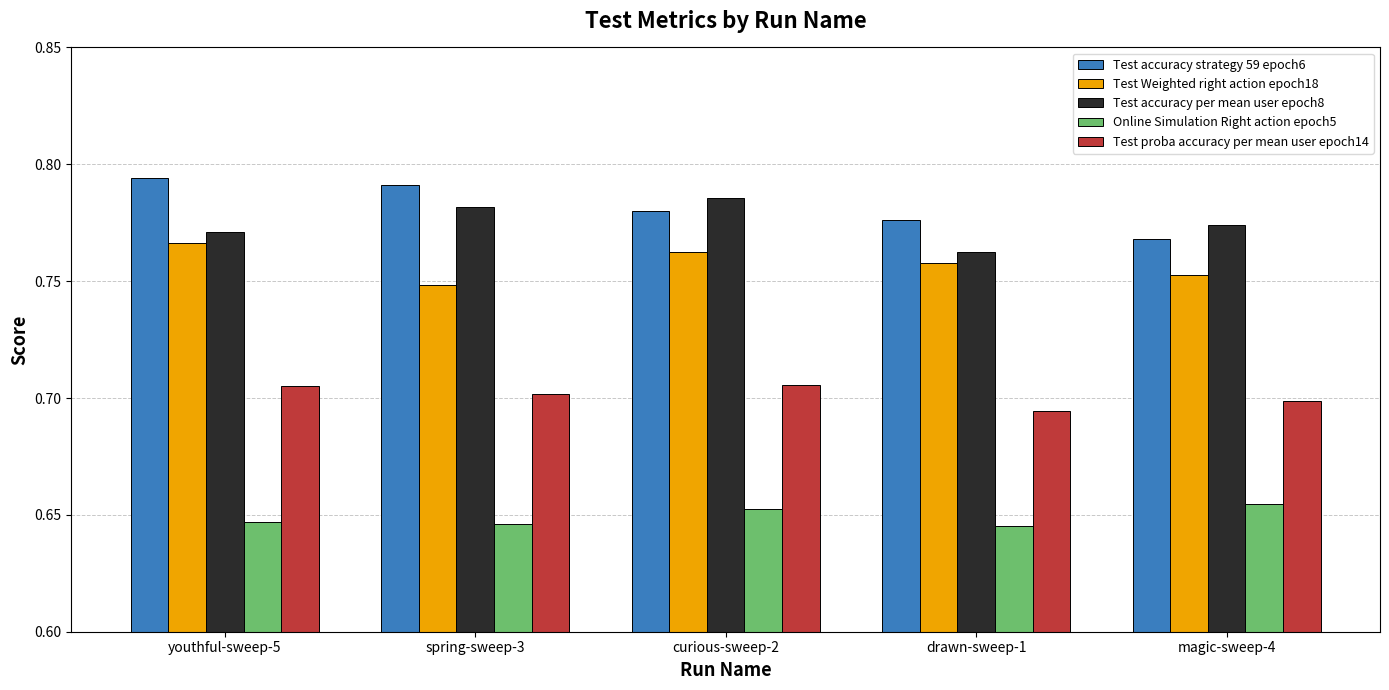

List the series in order of their peak value, highest first.

Test accuracy strategy 59 epoch6, Test accuracy per mean user epoch8, Test Weighted right action epoch18, Test proba accuracy per mean user epoch14, Online Simulation Right action epoch5